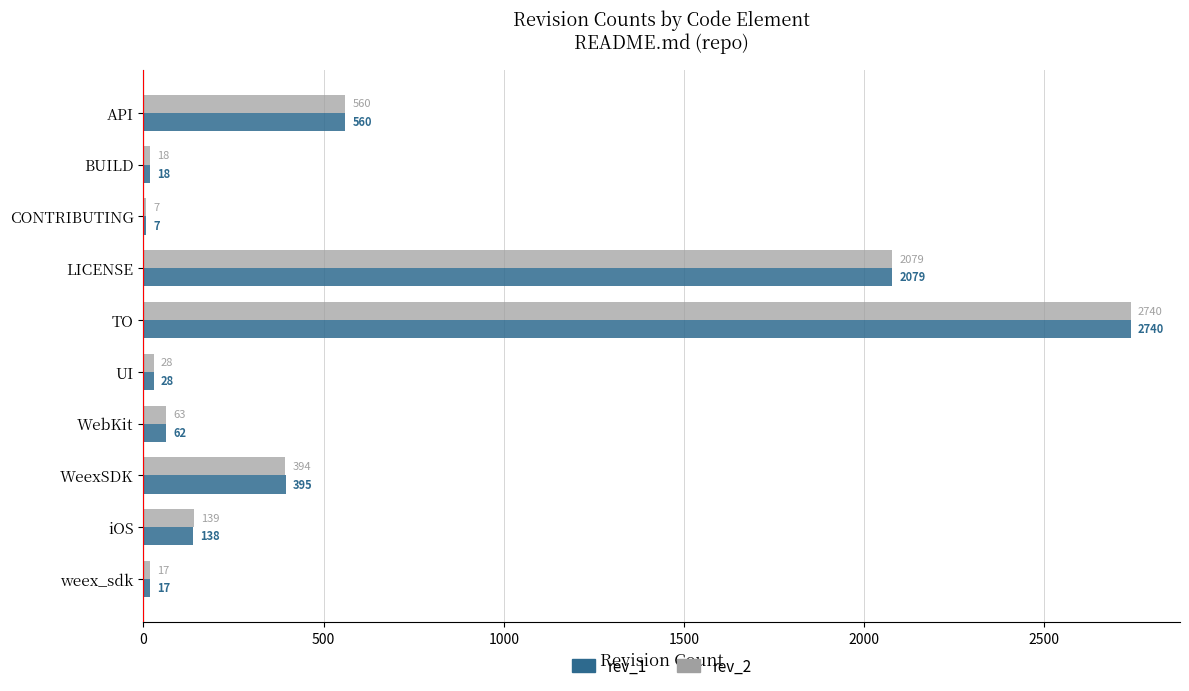

Is the value of rev_1 at WeexSDK greater than the value of rev_2 at WebKit?

Yes